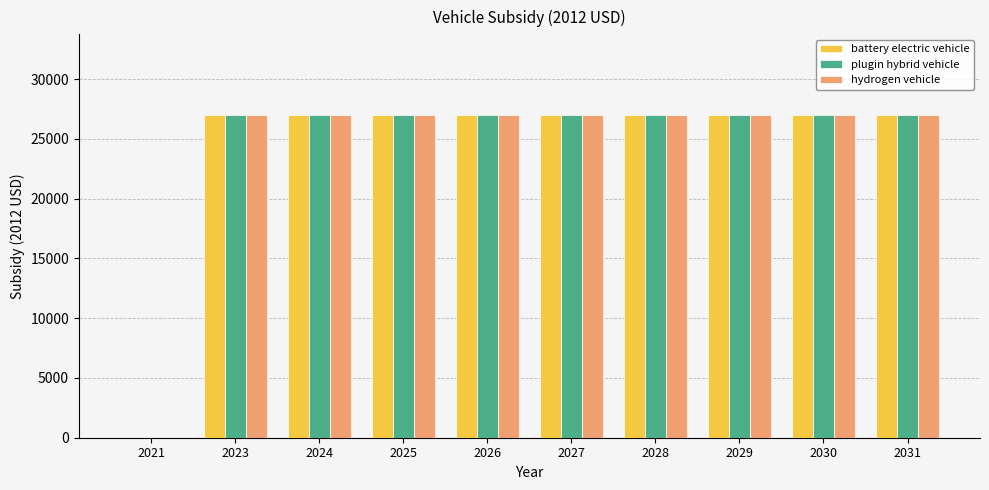

How many series are shown in this chart?

3